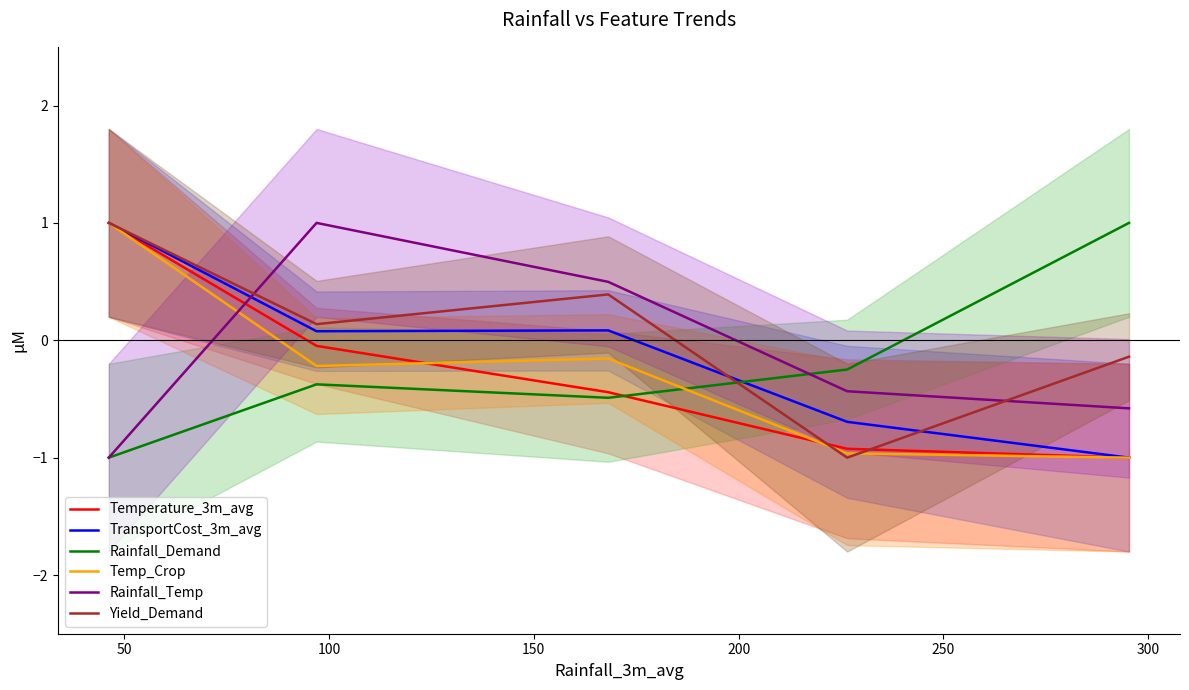

Which series ends up on top after the final intersection of Temp_Crop and Rainfall_Temp?

Rainfall_Temp